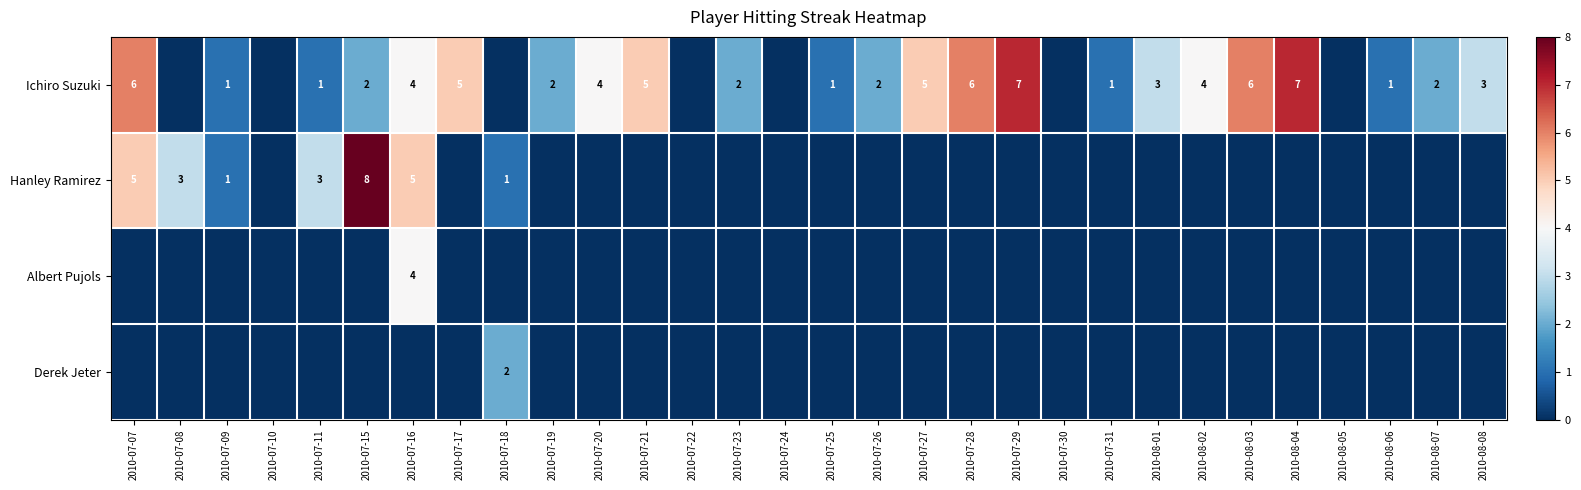

The Hanley Ramirez series shows 1 at 2010-07-18. True or false?

True